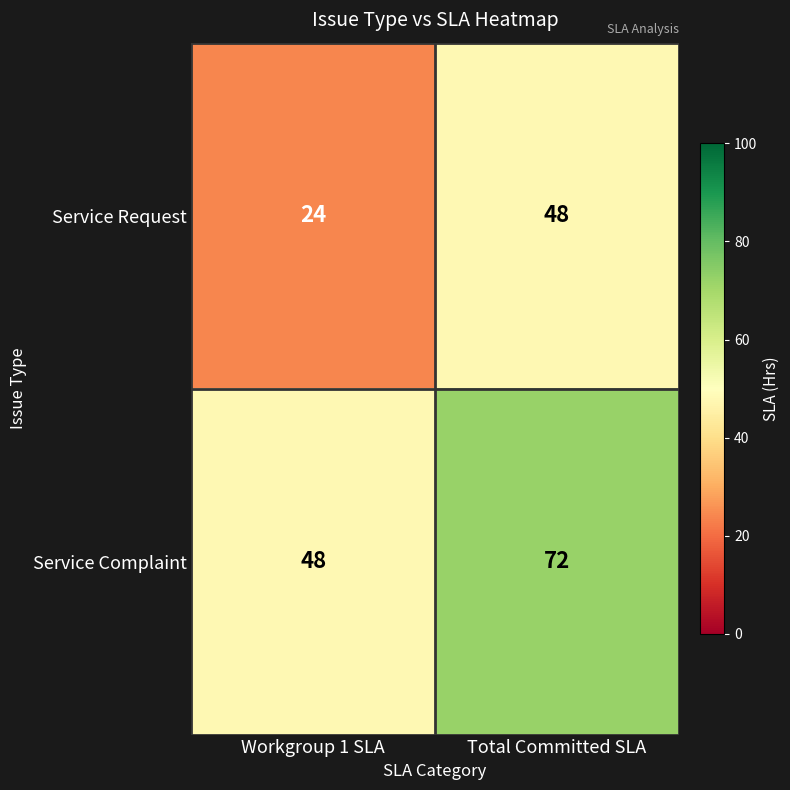

True or false: Service Complaint has a value of 128 at Total Committed SLA.

False